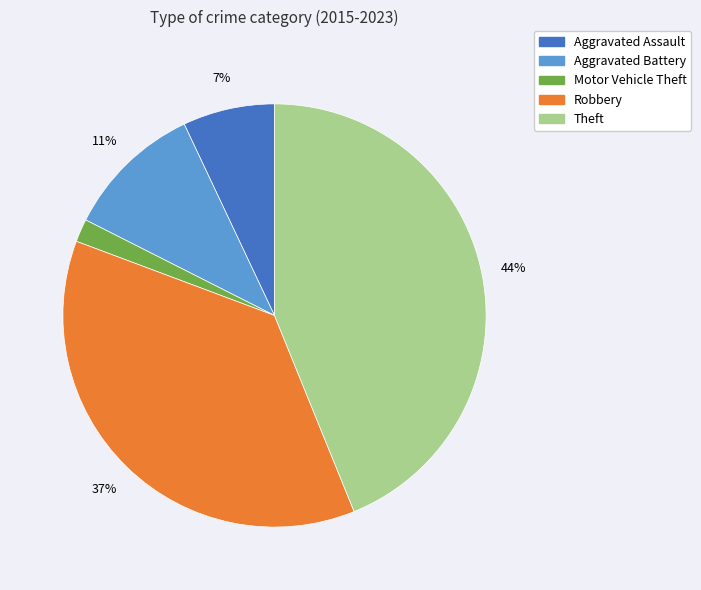

To the nearest percent, what is the difference between the largest and smallest slice percentages?

42%